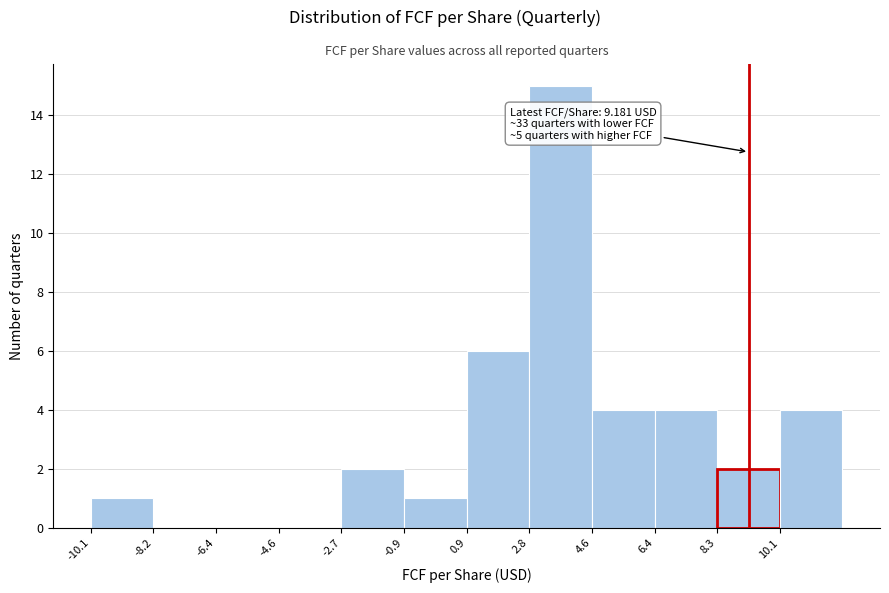

Which range on the x-axis has the tallest bar?

2.8 to 4.6